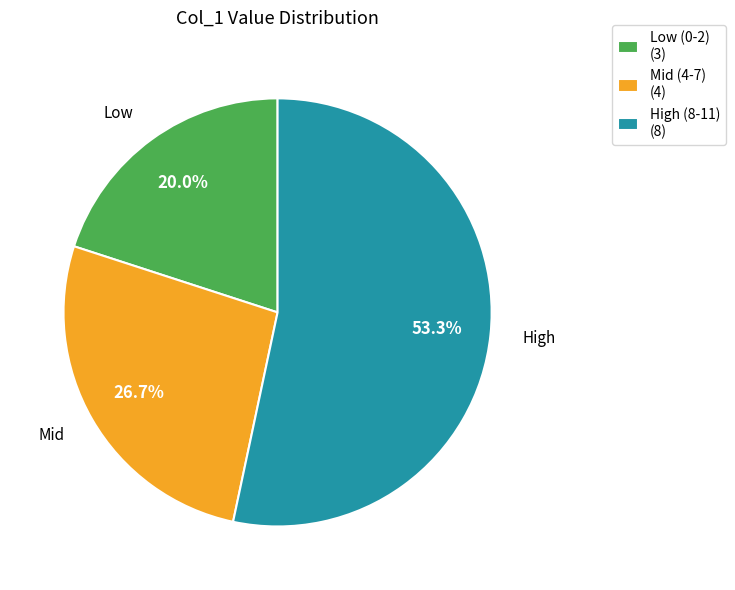

Which has a higher value, High (8-11) (8) or Mid (4-7) (4)?

High (8-11) (8)